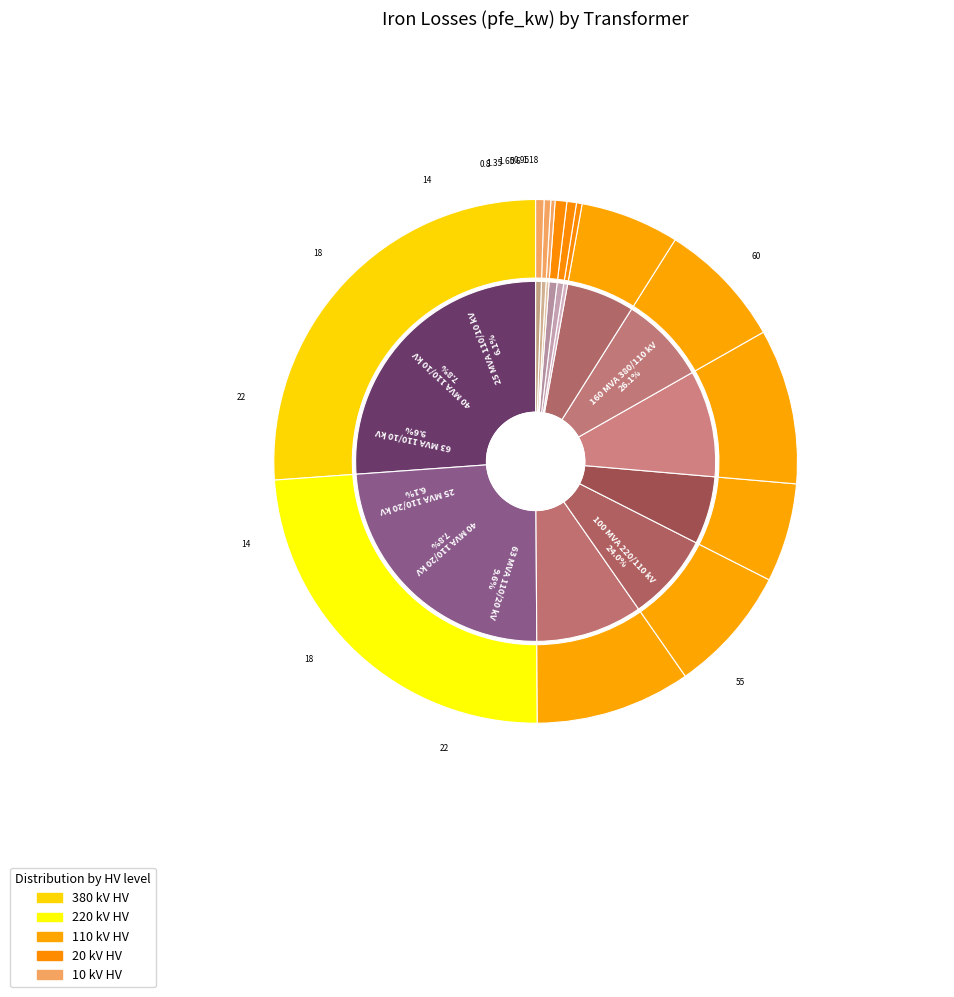

Is it true that 63 MVA 110/10 kV is 1% of the pie?

False